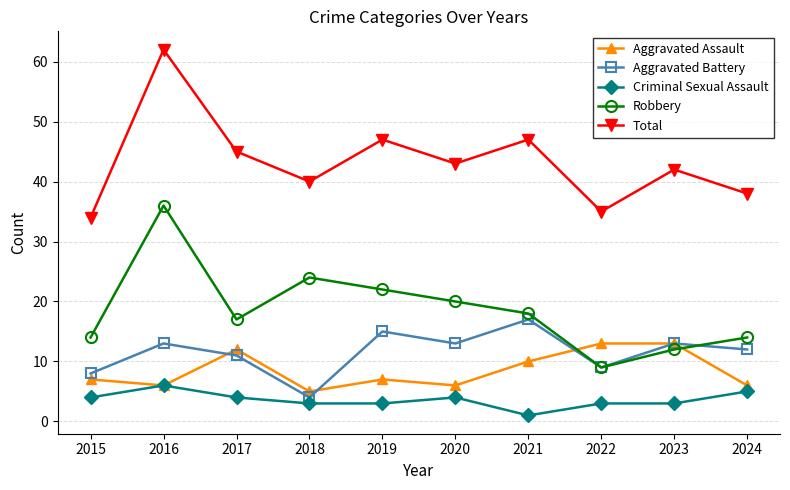

Which series has the widest spread of values?

Total